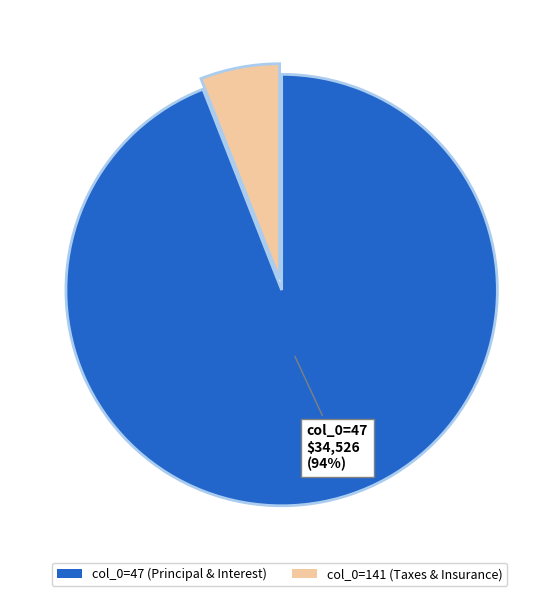

Count the number of slices in the pie.

2